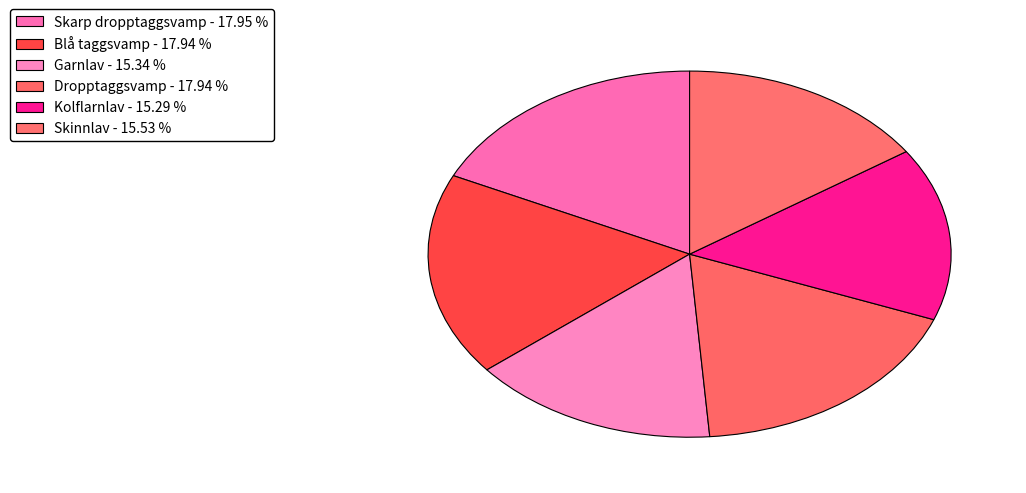

How many slices are in this pie chart?

6